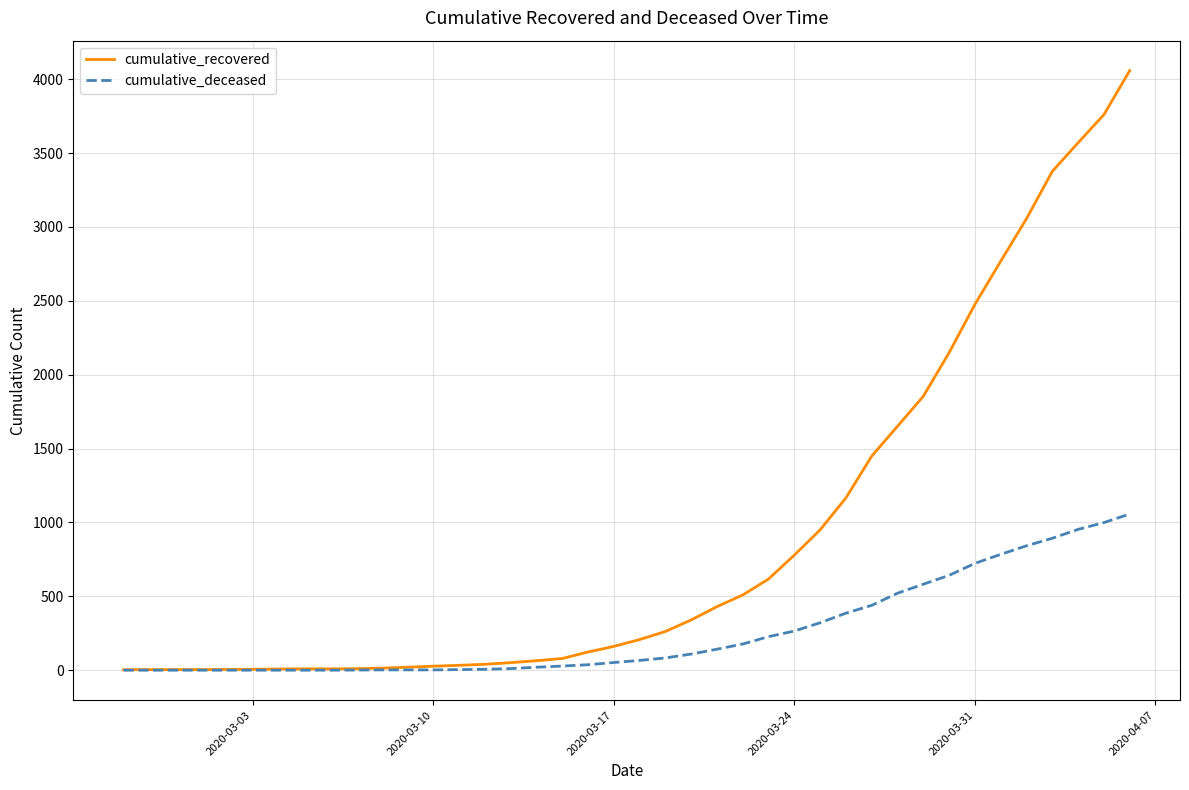

What is the maximum value for cumulative_deceased?

1057